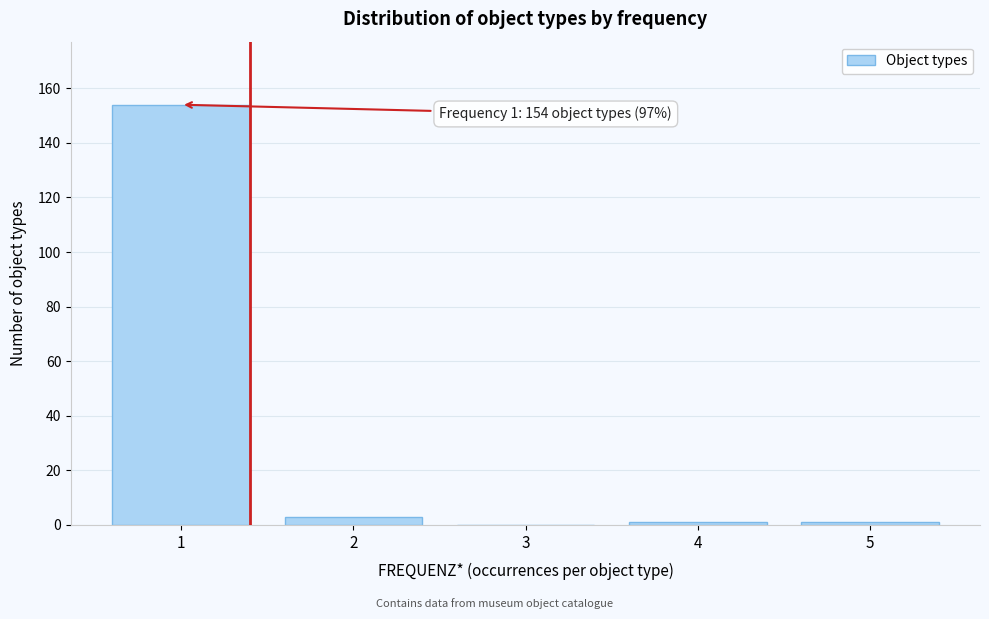

Reading left to right, what are all the values shown in this chart?

1=154	2=3	3=0	4=1	5=1